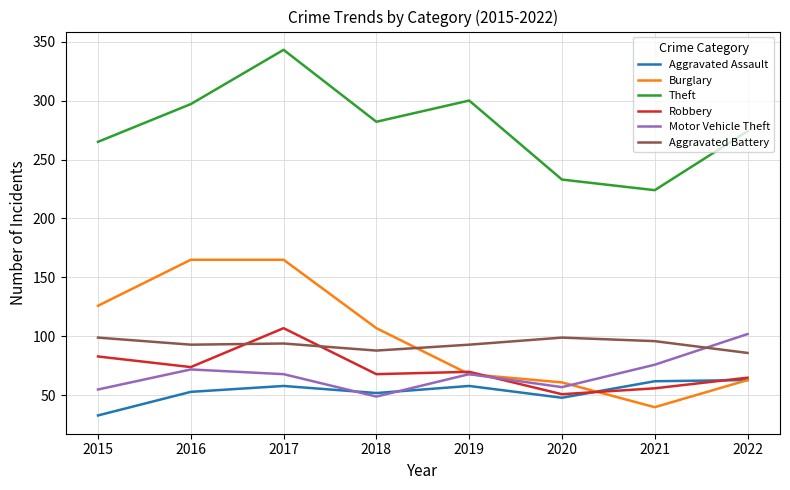

How many interior local valleys does the Theft series have?

2